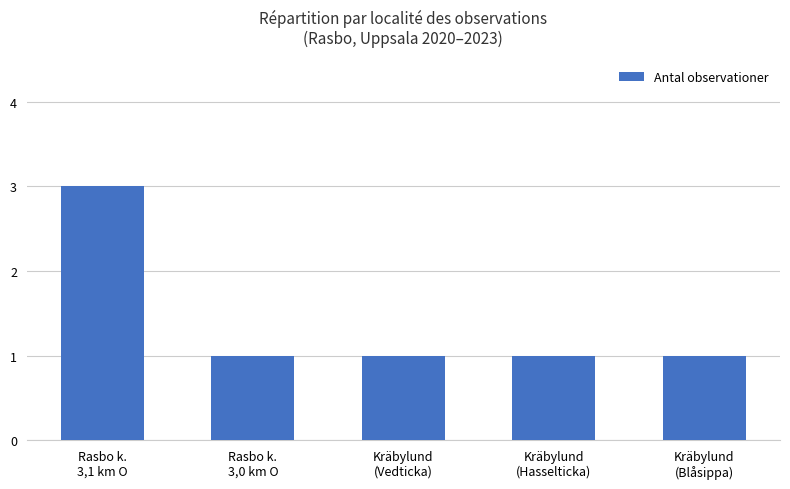

What is the change in value from Rasbo k.
3,1 km O to Kräbylund
(Vedticka)?

-2